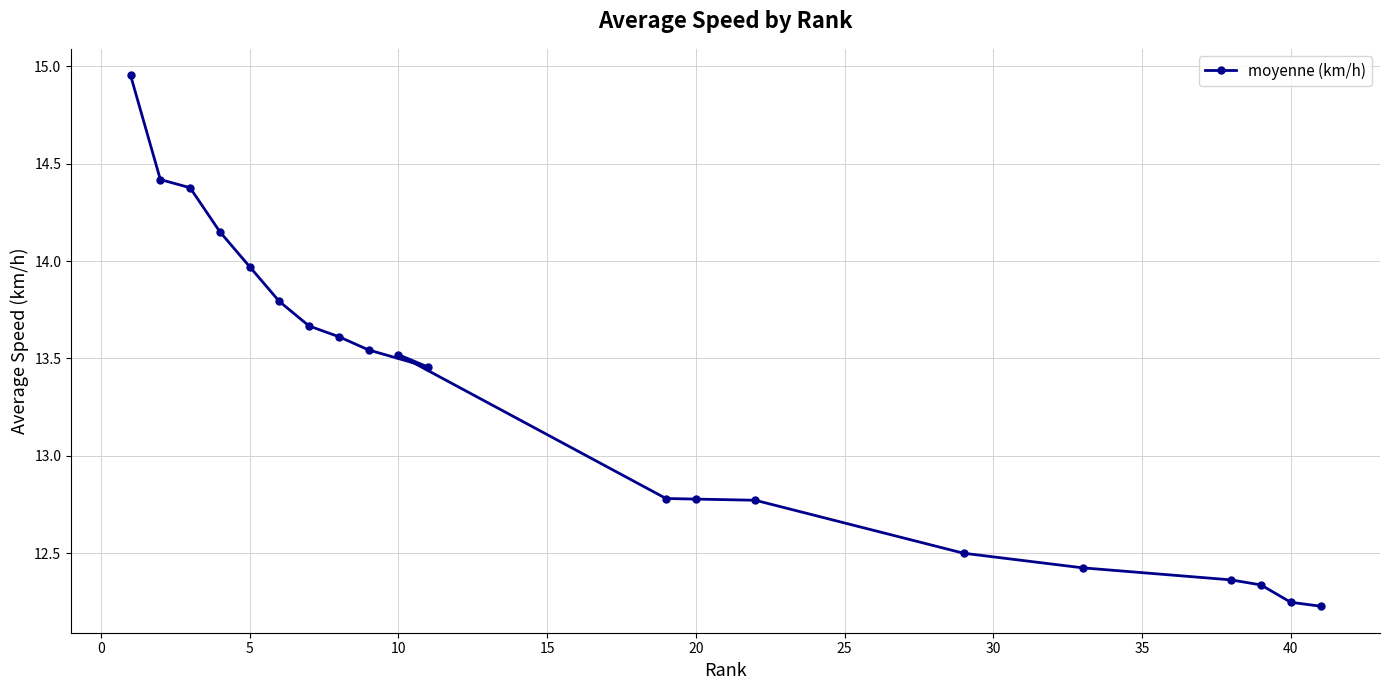

True or false: there are more than 0 points higher than both neighbors.

True